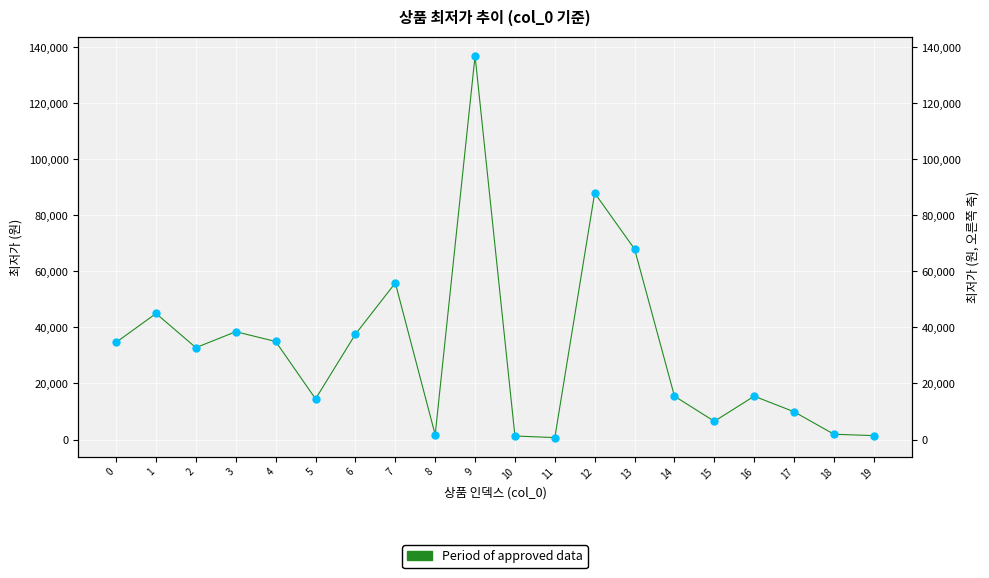

True or false: the data shows 1700 at 8.

True